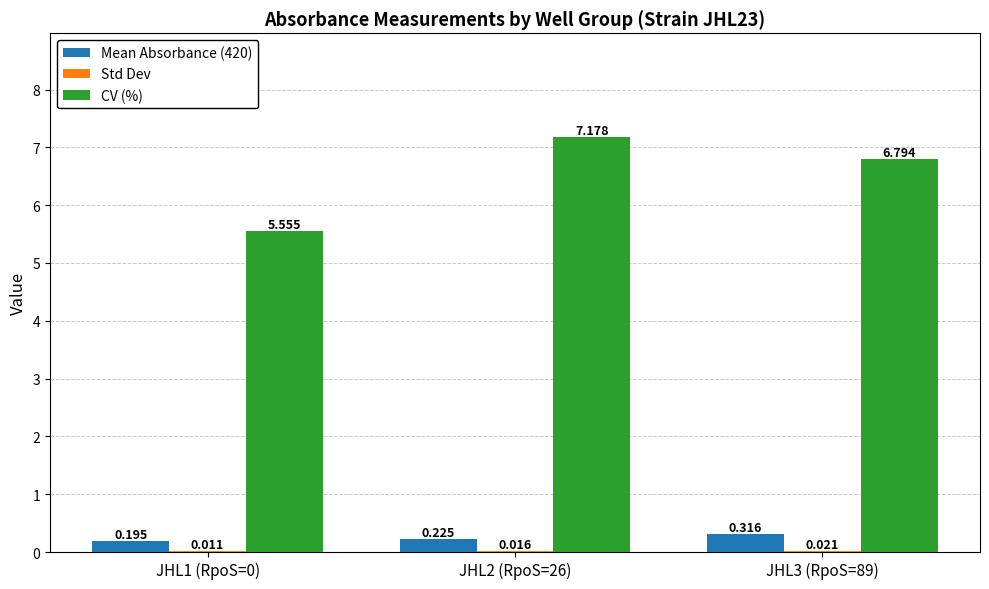

Which series has the largest total across all categories?

CV (%)